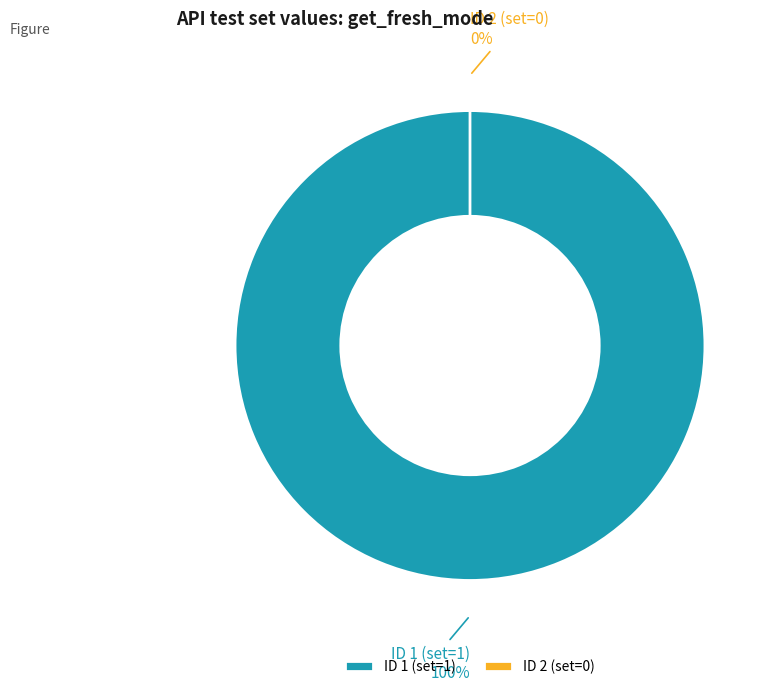

Is there any slice that represents more than half of the pie?

Yes